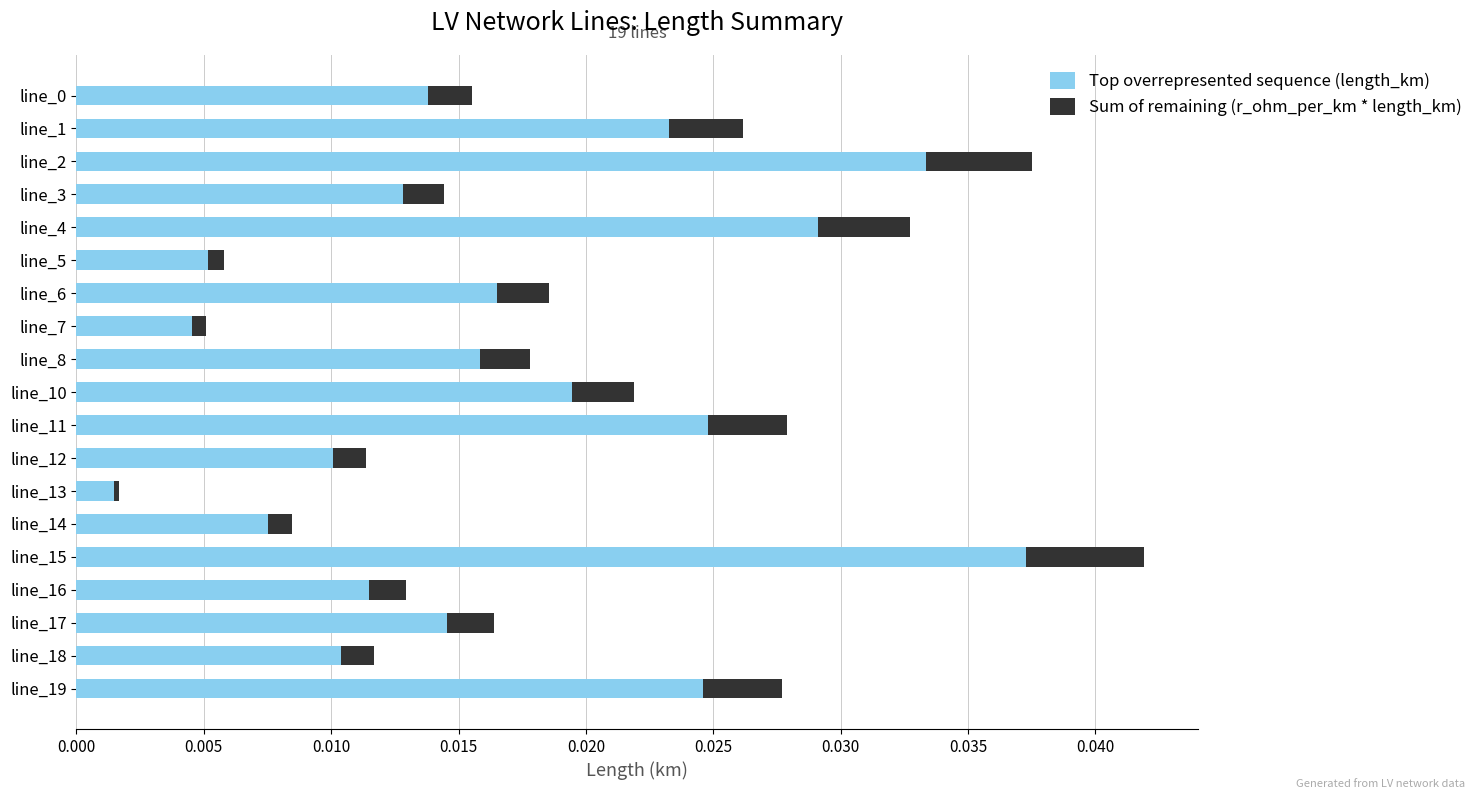

The value of Top overrepresented sequence (length_km) at line_2 is 0.1. True or false?

False